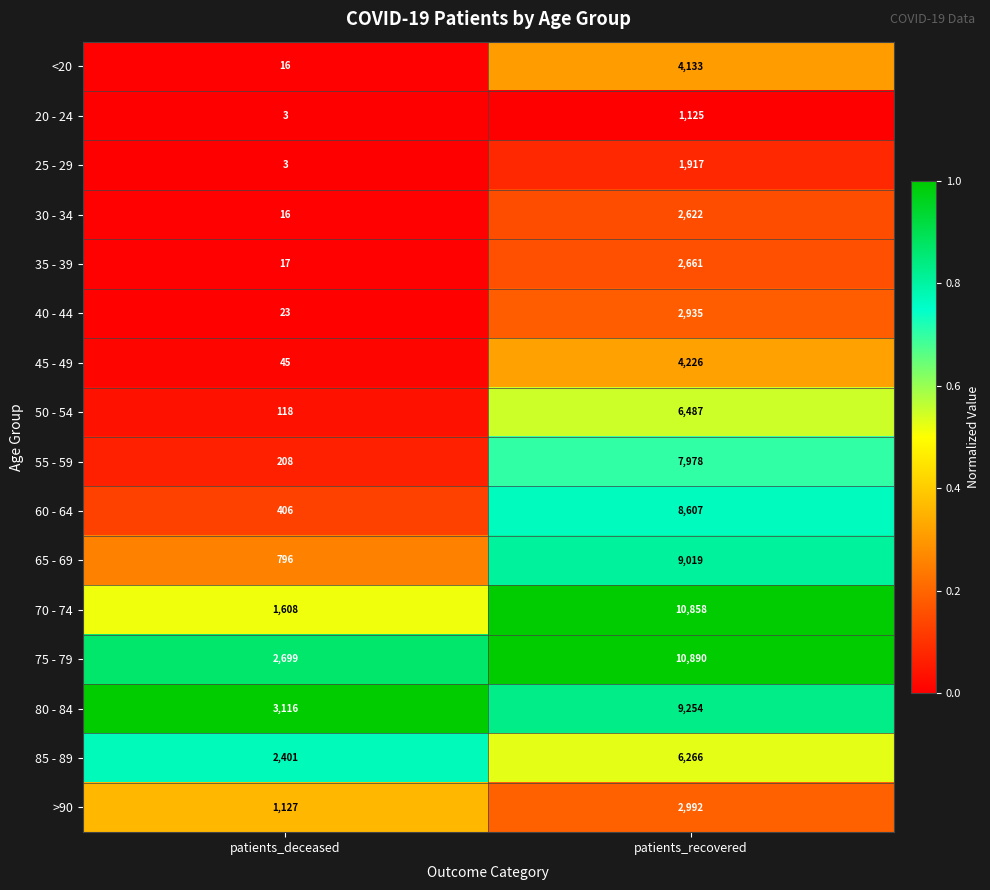

Read the 40 - 44 value at patients_recovered, to the nearest 50.

2950